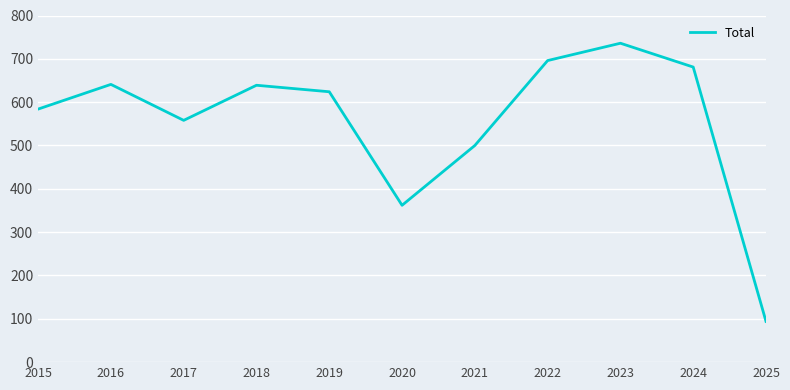

What is the smallest value displayed?

94